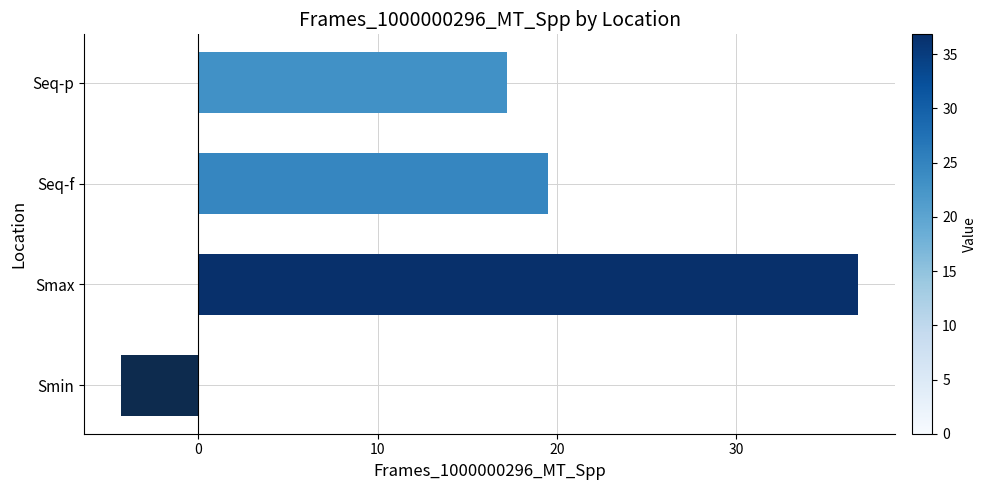

Which category has the highest value across all series?

Smax